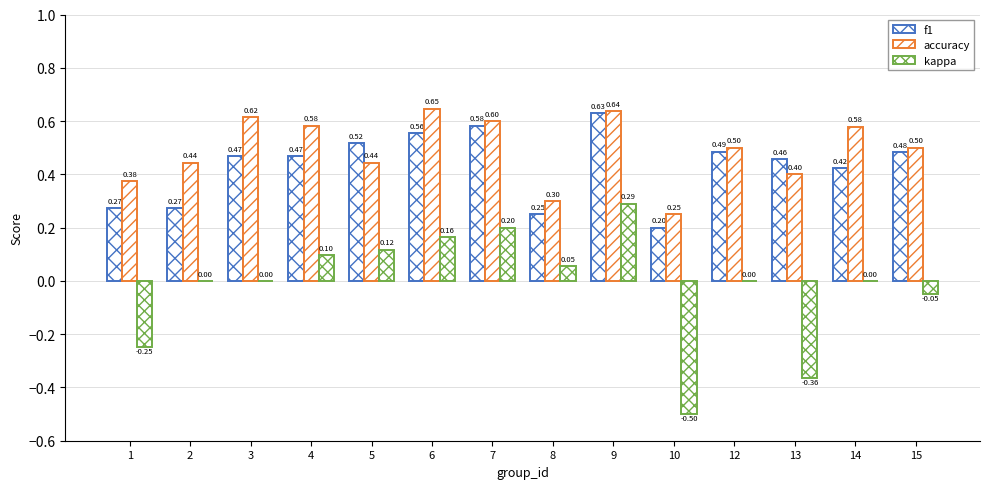

Count the number of categories in the chart.

14